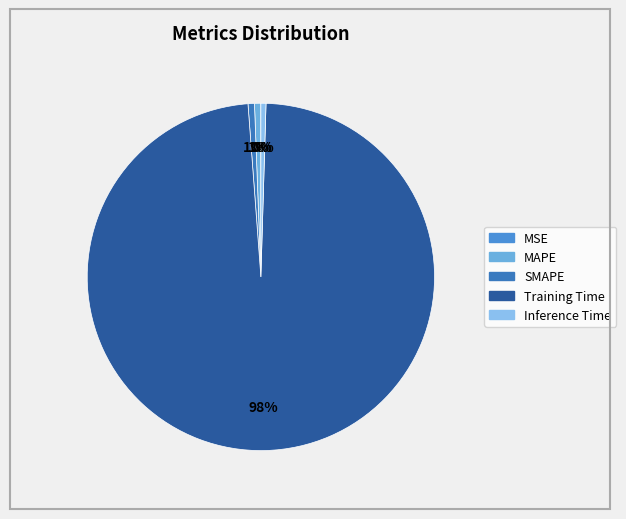

Which slice is the smallest?

MSE